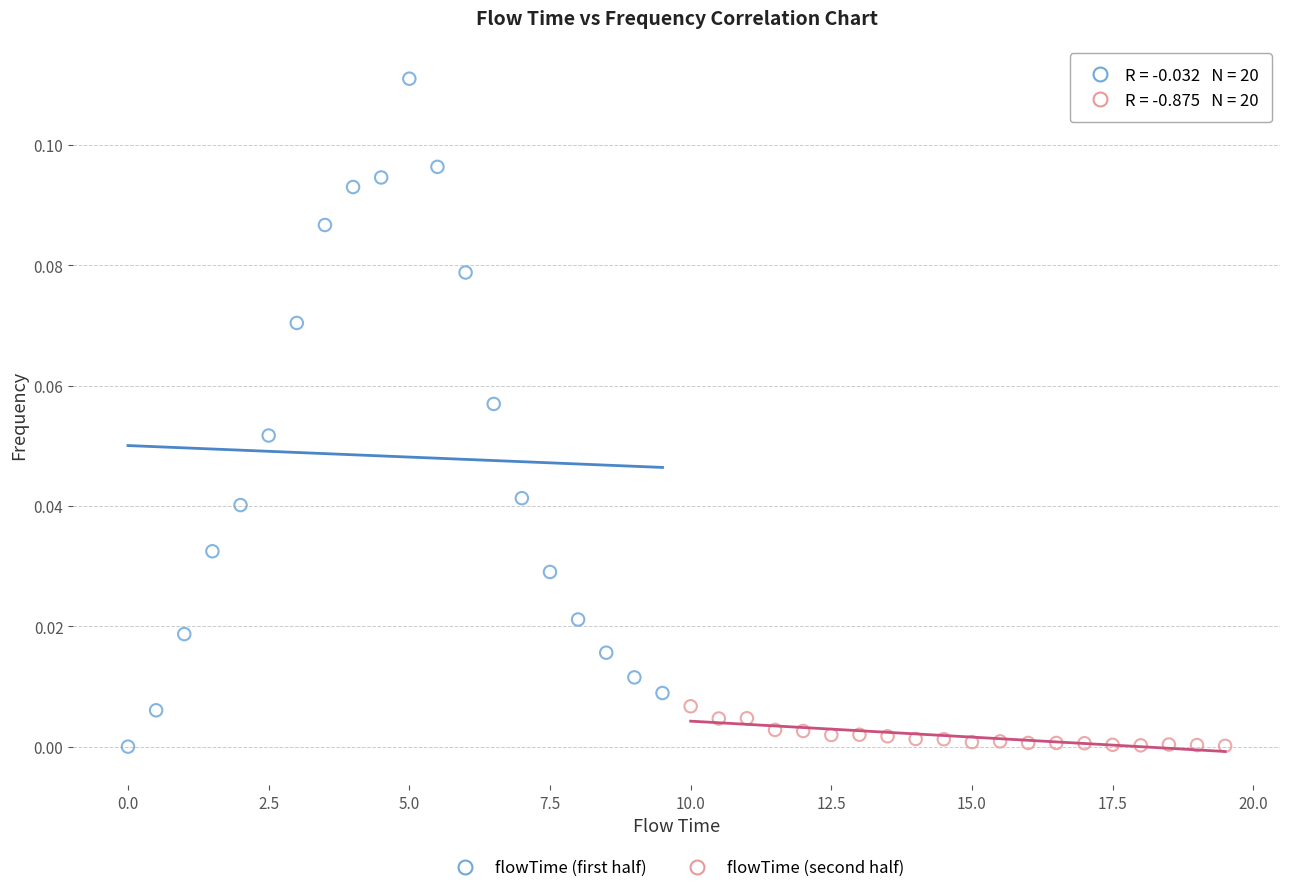

Which series has the widest spread of Y values?

flowTime (first half)